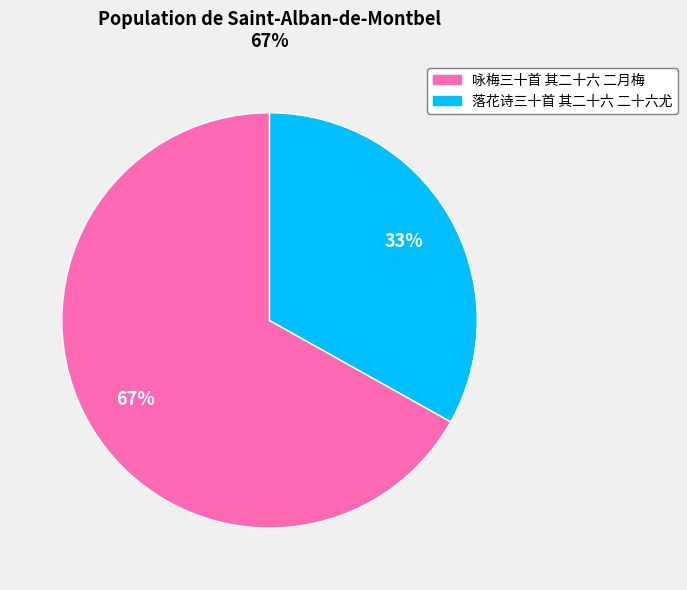

Which has a higher value, 落花诗三十首 其二十六 二十六尤 or 咏梅三十首 其二十六 二月梅?

咏梅三十首 其二十六 二月梅